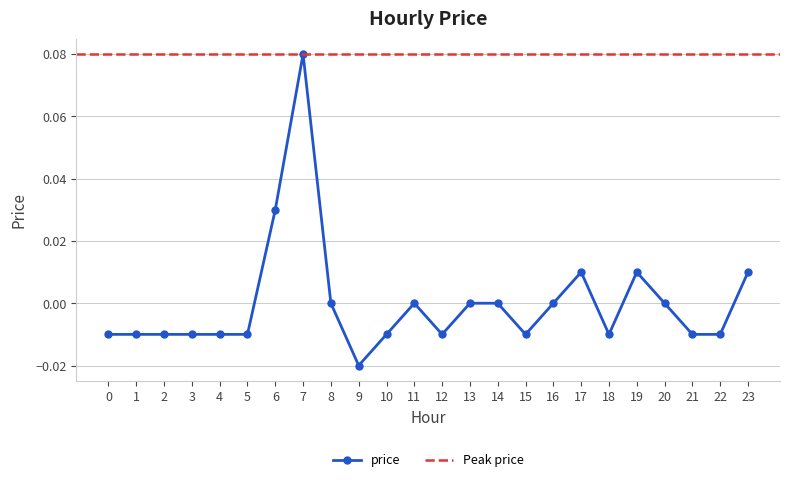

The value at 3 is -0.0. True or false?

False